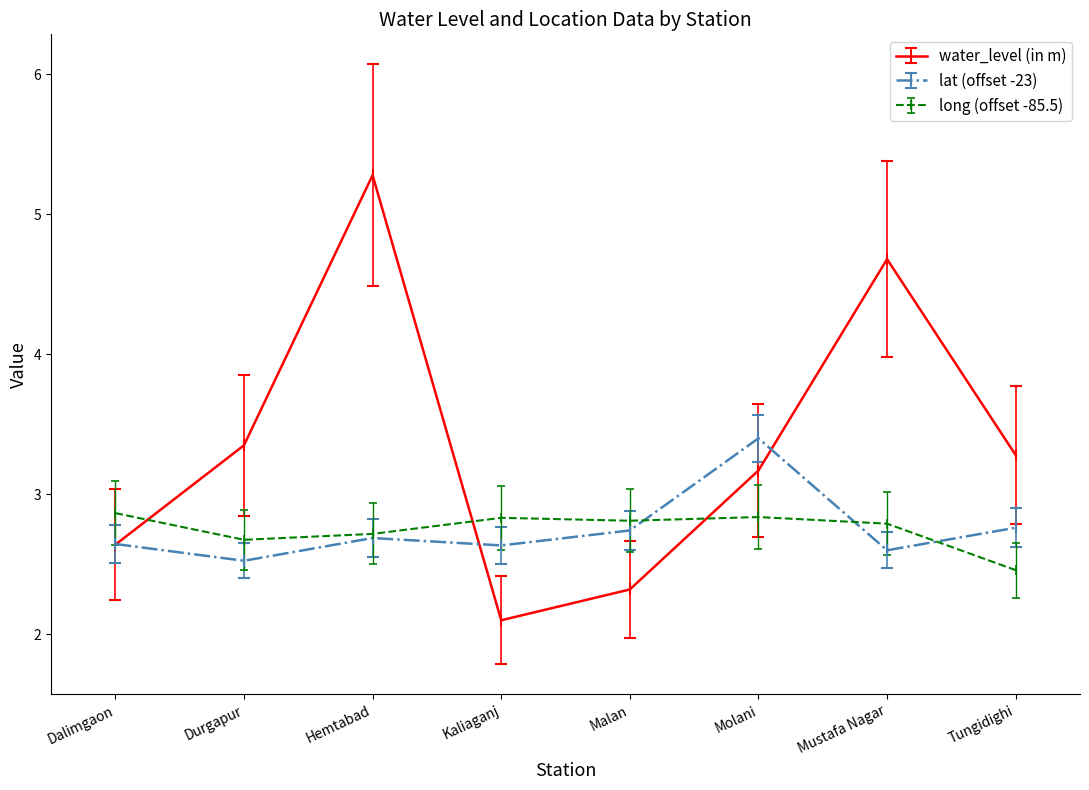

What is the label of the 1st point from the right?

Tungidighi